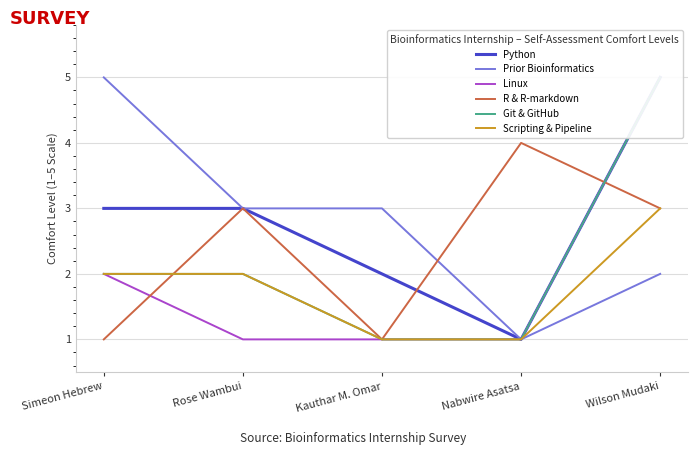

Reading right to left, transcribe all the data shown in this chart.

Python: 5	1	2	3	3
Prior Bioinformatics: 2	1	3	3	5
Linux: 5	1	1	1	2
R & R-markdown: 3	4	1	3	1
Git & GitHub: 5	1	1	2	2
Scripting & Pipeline: 3	1	1	2	2